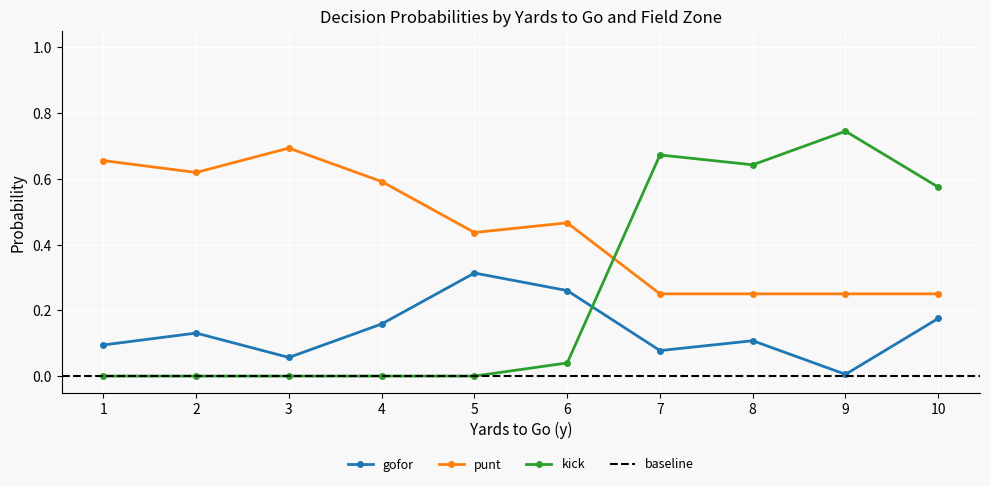

The value of kick at 4 is 0.0. True or false?

True